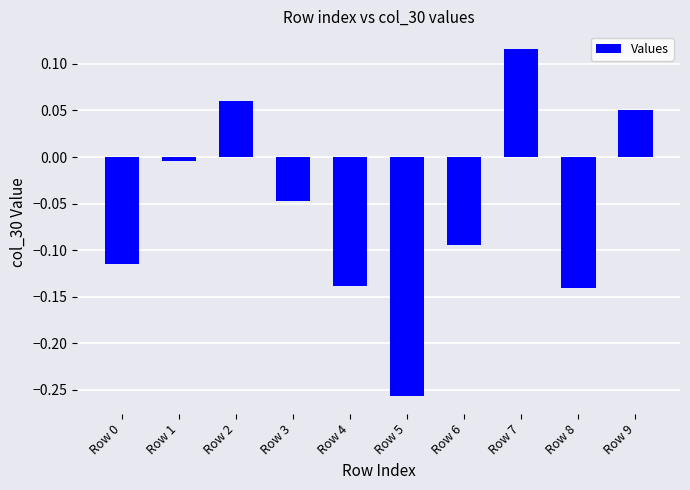

Where is the data nearest to the value 0?

Row 1